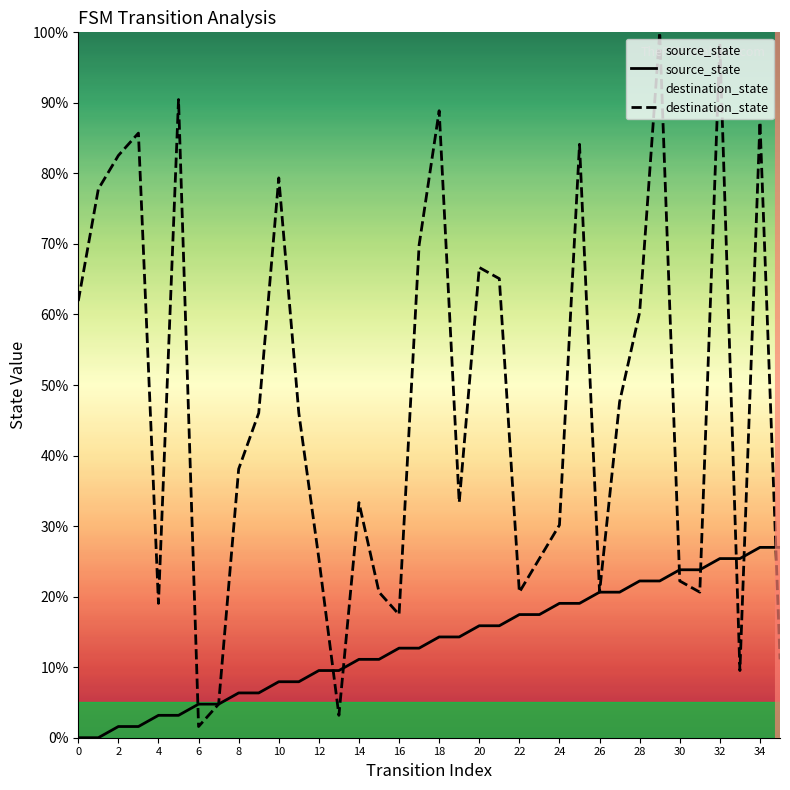

What is the difference between the maximum and minimum values in the destination_state series?

98.4